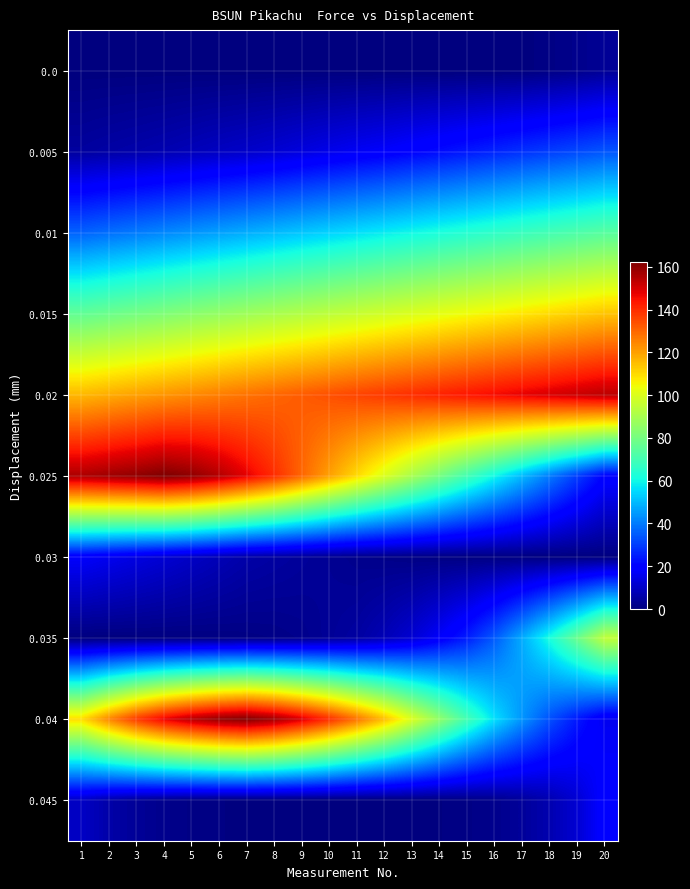

Reading right to left, list all the values displayed in this chart.

0.0: 20=3.3	19=2.0	18=1.0	17=0.2	16=0.0	15=0.0	14=0.0	13=0.0	12=0.0	11=0.0	10=0.0	9=0.0	8=0.0	7=0.0	6=0.0	5=0.0	4=0.0	3=0.0	2=0.0	1=0.0
0.005: 20=34.0	19=32.0	18=30.0	17=28.0	16=26.0	15=24.0	14=22.0	13=20.1	12=18.2	11=16.8	10=15.2	9=13.5	8=11.9	7=10.6	6=9.5	5=8.3	4=7.2	3=6.3	2=5.5	1=4.6
0.01: 20=74.0	19=72.0	18=70.0	17=68.0	16=66.0	15=64.0	14=62.0	13=60.0	12=58.0	11=56.0	10=54.0	9=52.0	8=50.0	7=48.0	6=46.0	5=44.0	4=42.0	3=40.0	2=38.0	1=36.0
0.015: 20=114.0	19=112.0	18=110.0	17=108.0	16=106.0	15=104.0	14=102.0	13=100.0	12=98.0	11=96.0	10=94.0	9=92.0	8=90.0	7=88.0	6=86.0	5=84.0	4=82.0	3=80.0	2=78.0	1=76.0
0.02: 20=154.0	19=152.0	18=150.0	17=148.0	16=146.0	15=144.0	14=142.0	13=140.0	12=138.0	11=136.0	10=134.0	9=132.0	8=130.0	7=128.0	6=126.0	5=124.0	4=122.0	3=120.0	2=118.0	1=116.0
0.025: 20=20.0	19=30.0	18=40.0	17=50.0	16=60.0	15=70.0	14=80.0	13=90.0	12=100.0	11=110.0	10=120.0	9=130.0	8=140.0	7=148.0	6=155.0	5=160.0	4=162.5	3=160.0	2=158.0	1=156.0
0.03: 20=0.1	19=0.2	18=0.3	17=0.4	16=0.5	15=0.6	14=0.8	13=1.0	12=1.5	11=2.0	10=3.0	9=4.0	8=5.0	7=6.0	6=8.0	5=10.0	4=12.0	3=14.0	2=16.0	1=18.0
0.035: 20=95.0	19=78.0	18=62.0	17=48.0	16=35.0	15=25.0	14=18.0	13=12.0	12=8.0	11=5.0	10=3.5	9=2.0	8=1.2	7=0.8	6=0.5	5=0.3	4=0.2	3=0.1	2=0.0	1=0.0
0.04: 20=16.0	19=24.0	18=33.0	17=44.0	16=56.0	15=70.0	14=85.0	13=100.0	12=115.0	11=128.0	10=140.0	9=150.0	8=158.0	7=162.5	6=160.0	5=155.0	4=148.0	3=138.0	2=125.0	1=110.0
0.045: 20=20.0	19=12.0	18=7.0	17=4.0	16=2.0	15=1.0	14=0.5	13=0.2	12=0.1	11=0.0	10=0.0	9=0.1	8=0.2	7=0.3	6=0.6	5=1.0	4=2.0	3=3.5	2=6.0	1=10.0